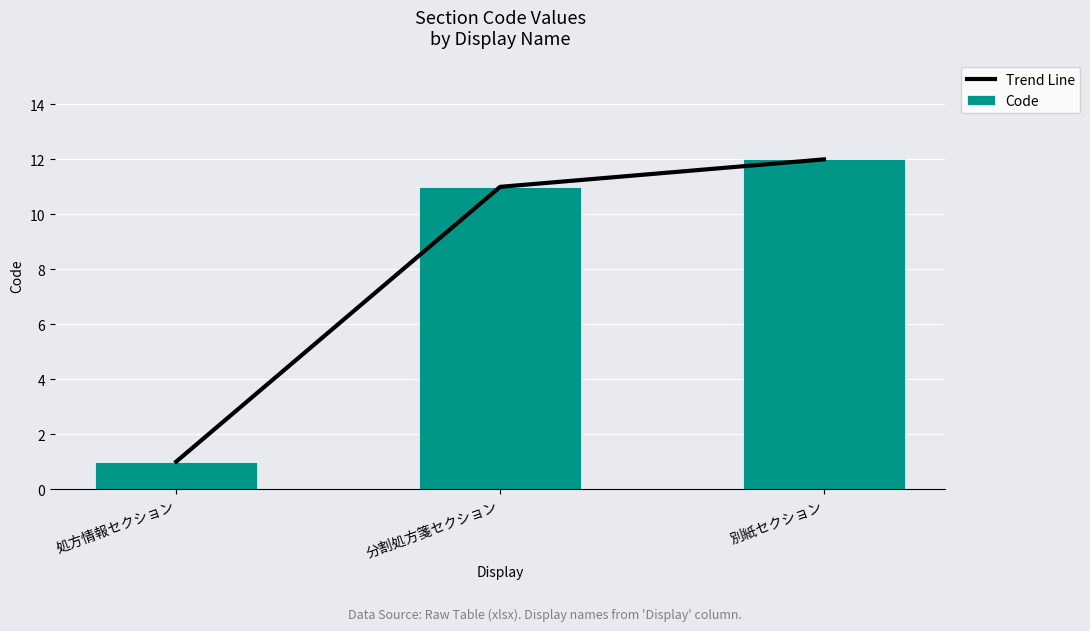

At 処方情報セクション, list the series in order from largest to smallest.

Trend Line, Code